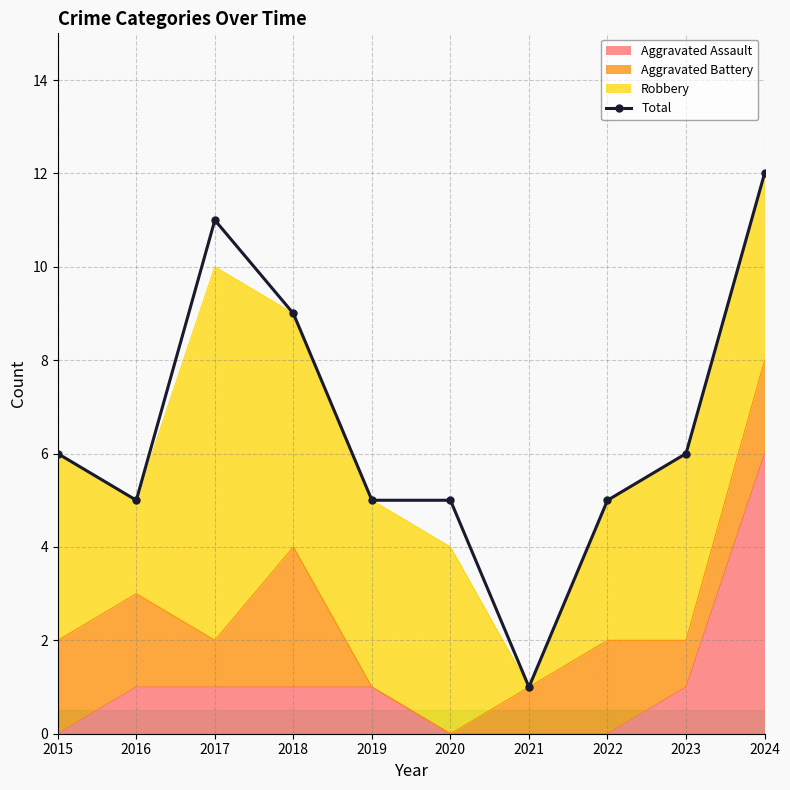

Between 2018 and 2015, which is larger?

2018